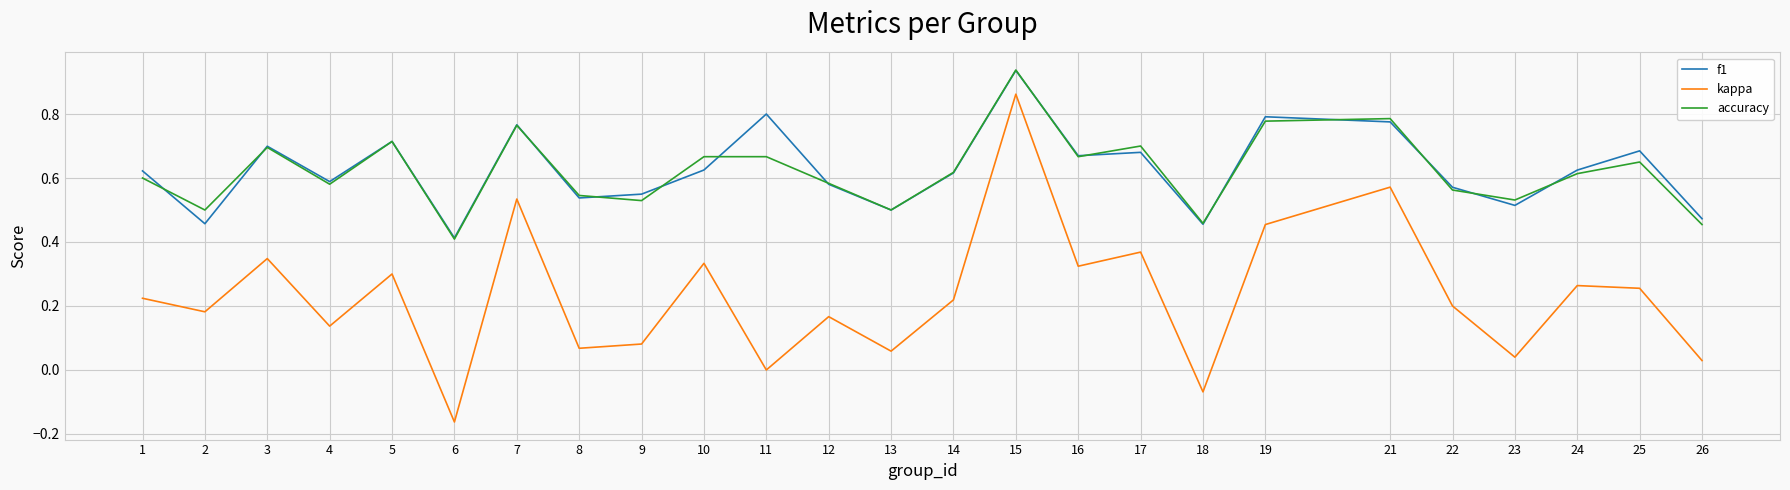

Does the chart display data point markers on the line(s)?

No